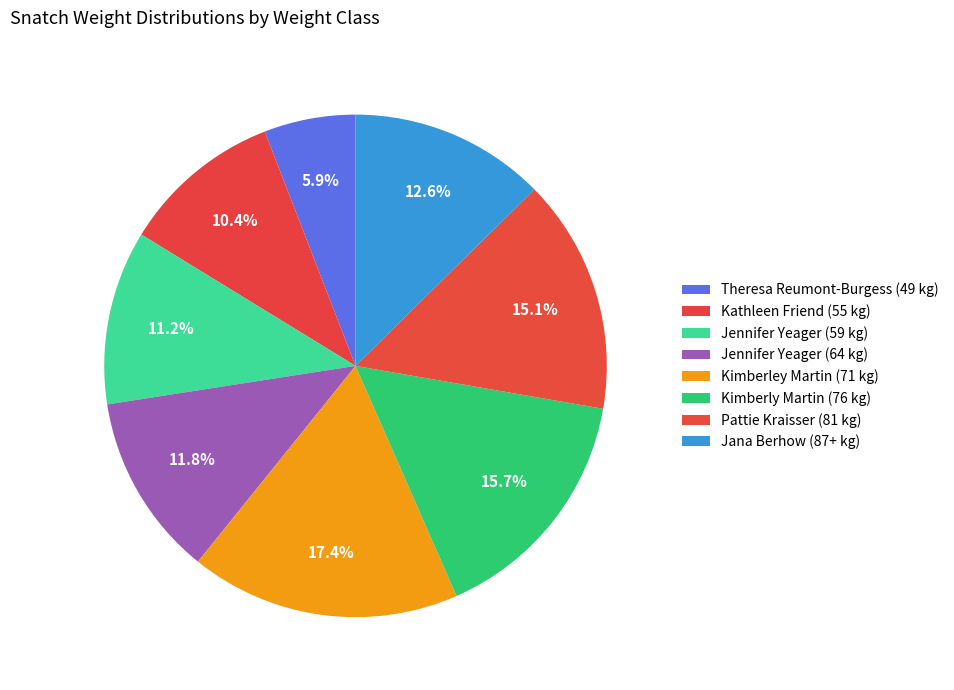

To the nearest percent, what is the difference between the Kimberly Martin (76 kg) and Pattie Kraisser (81 kg) slice percentages?

1%